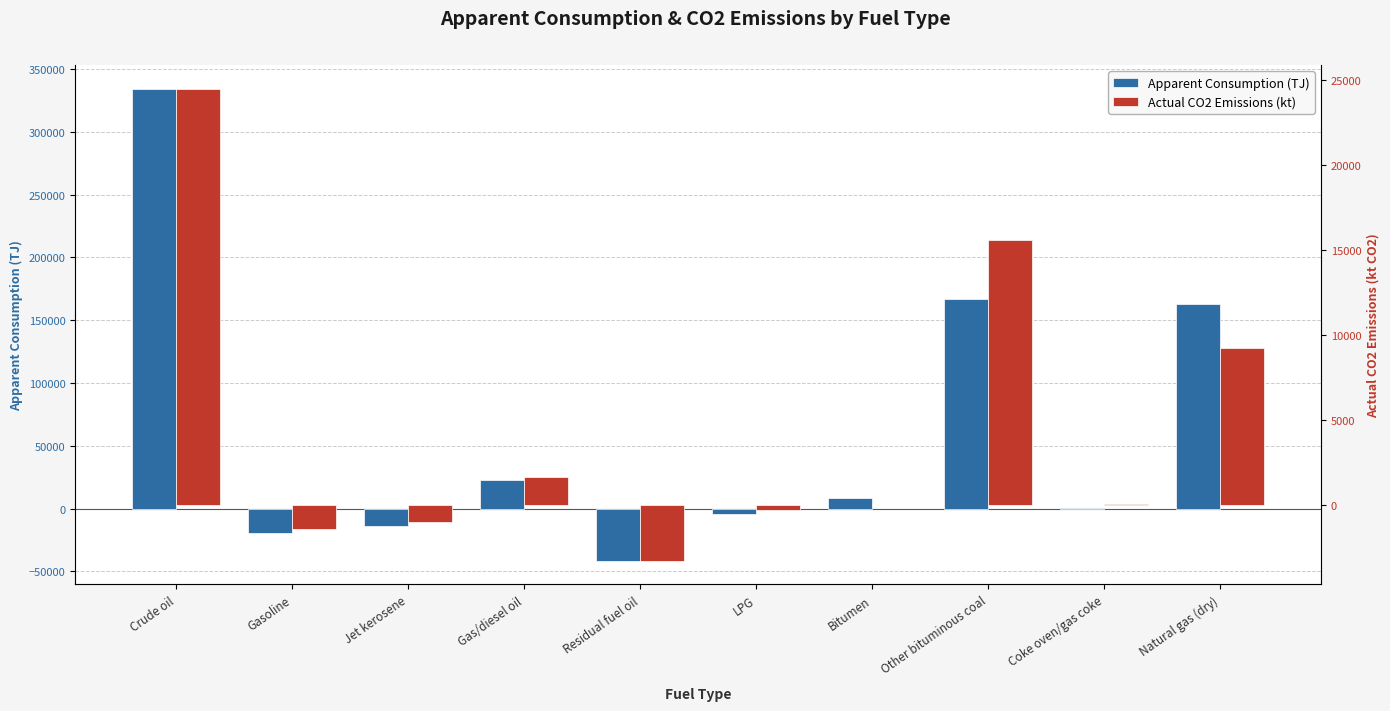

Between Residual fuel oil and LPG, which is larger?

LPG